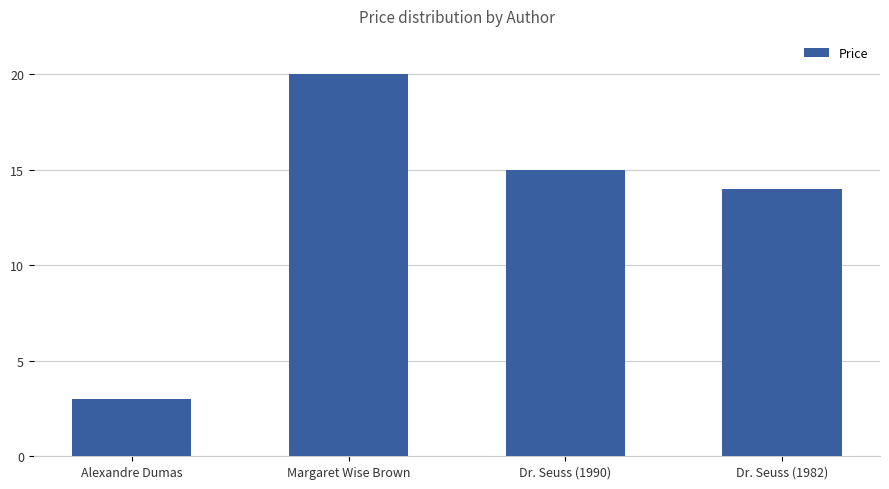

Reading left to right, list all the values displayed in this chart.

3	20	15	14